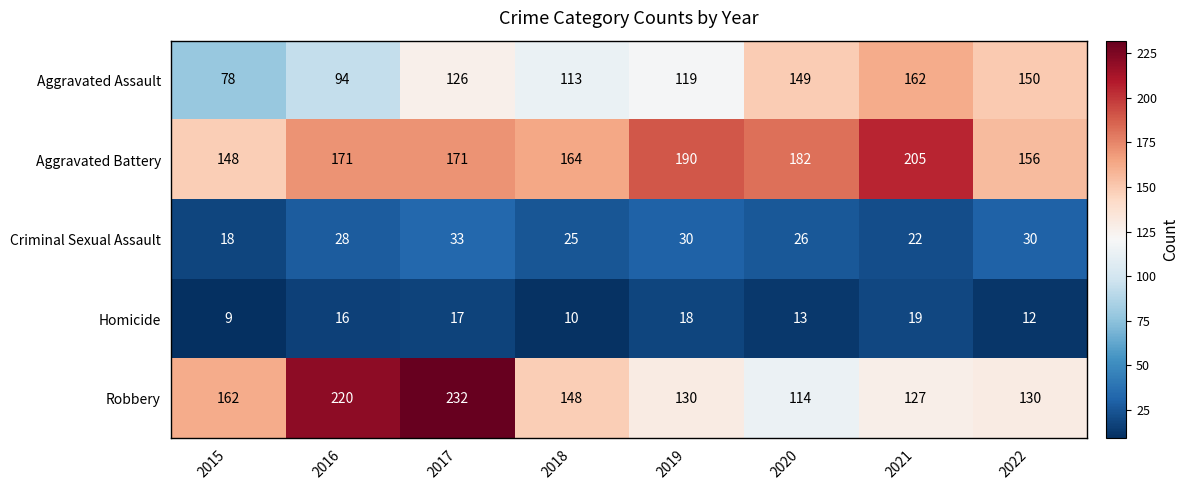

Count the number of data series in this chart.

5